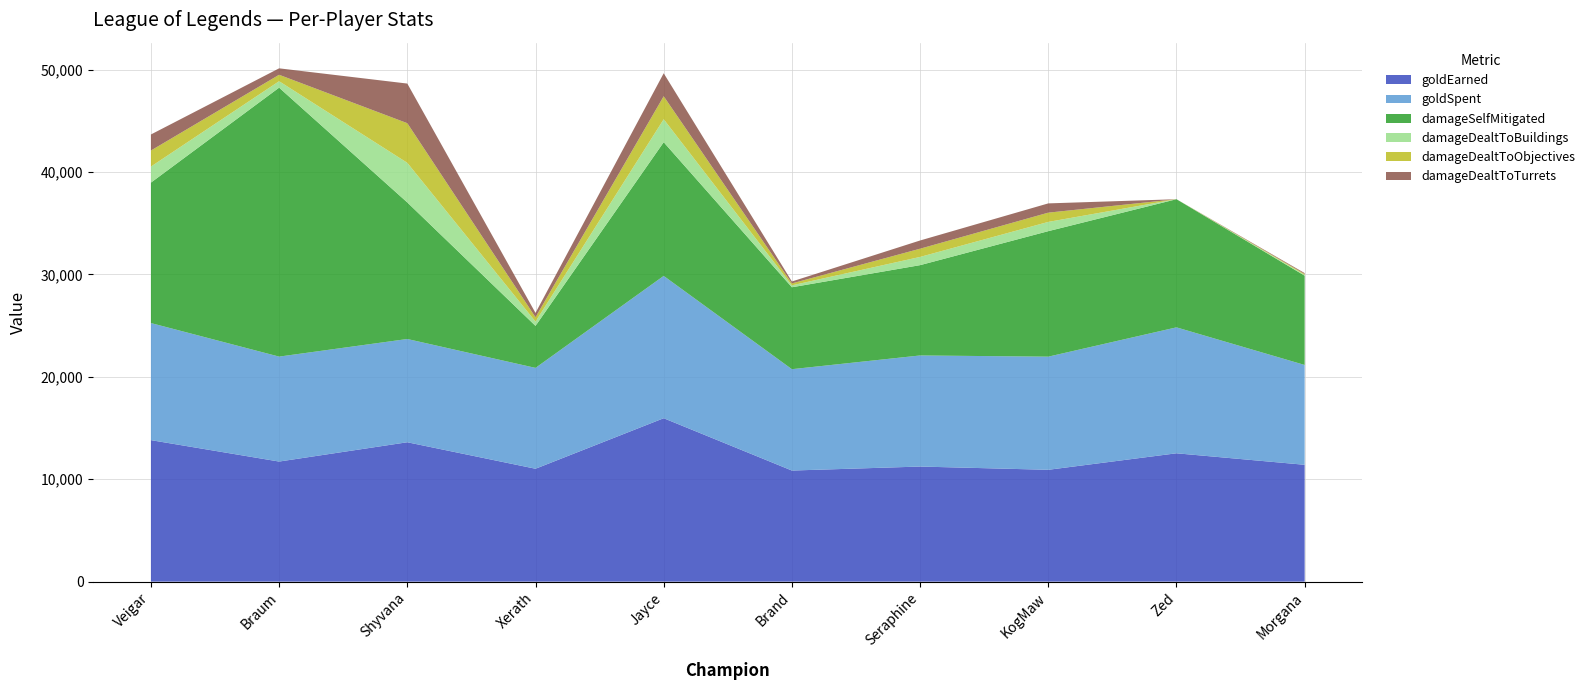

Reading left to right, what are all the values shown in this chart?

goldEarned: 13821	11729	13614	11027	15961	10851	11241	10924	12536	11413
goldSpent: 11435	10250	10085	9850	13900	9900	10850	11050	12300	9750
damageSelfMitigated: 13716	26268	13337	4103	13059	8000	8820	12257	12515	8718
damageDealtToBuildings: 1567	629	3870	422	2244	188	803	904	0	85
damageDealtToObjectives: 1567	629	3870	422	2244	188	803	904	0	85
damageDealtToTurrets: 1567	629	3870	422	2244	188	803	904	0	85